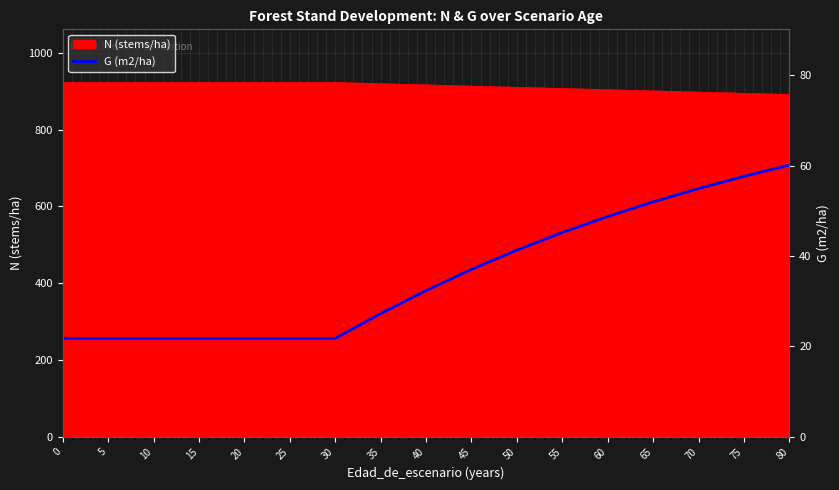

At which label does the data first exceed 32?

40